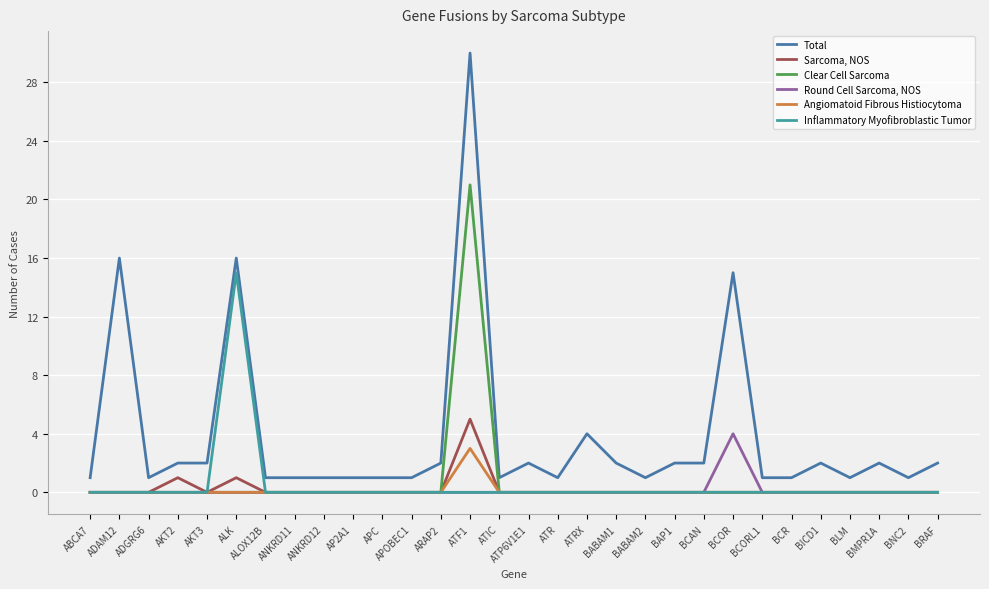

What is the total value across all series at BRAF?

2